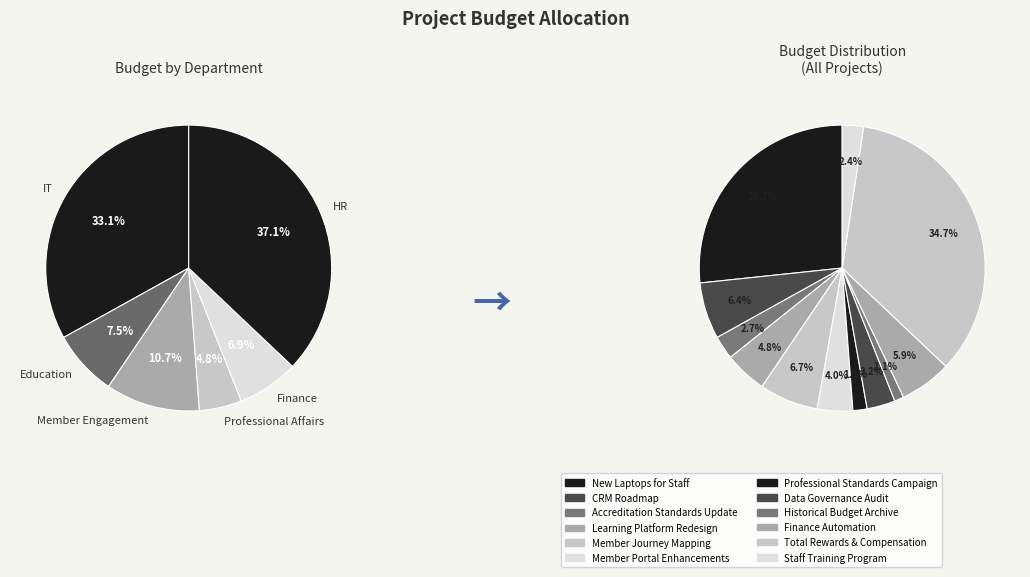

How many slices are in this pie chart?

12